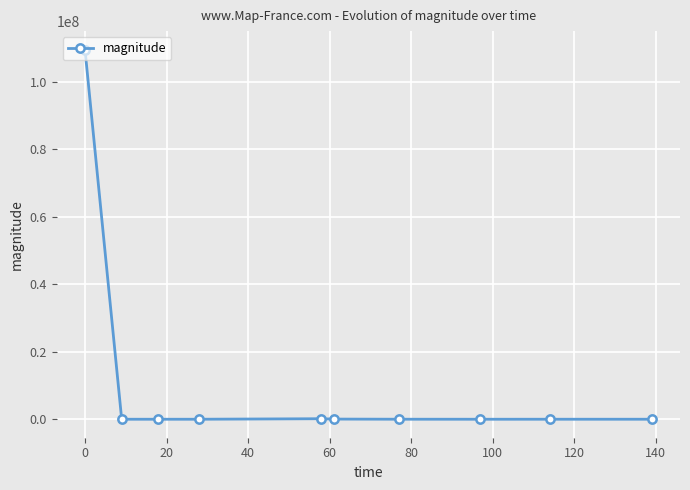

True or false: the data has more than 0 interior local peaks.

True